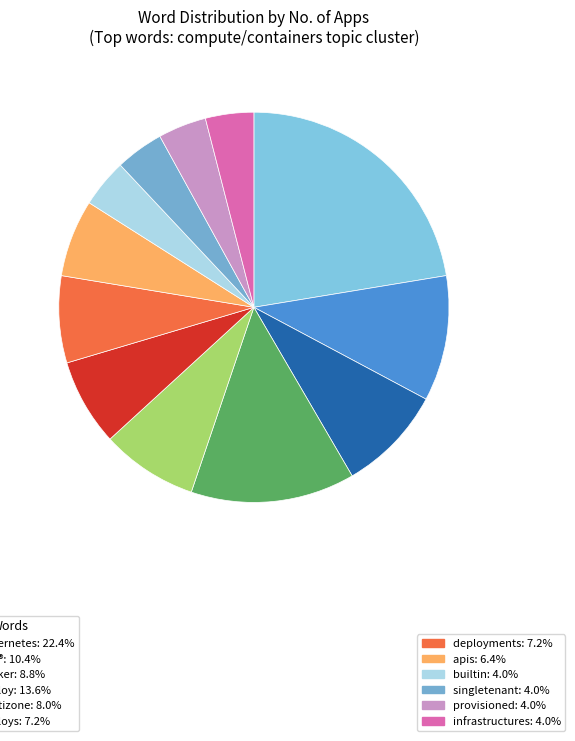

How many slices are in this pie chart?

12